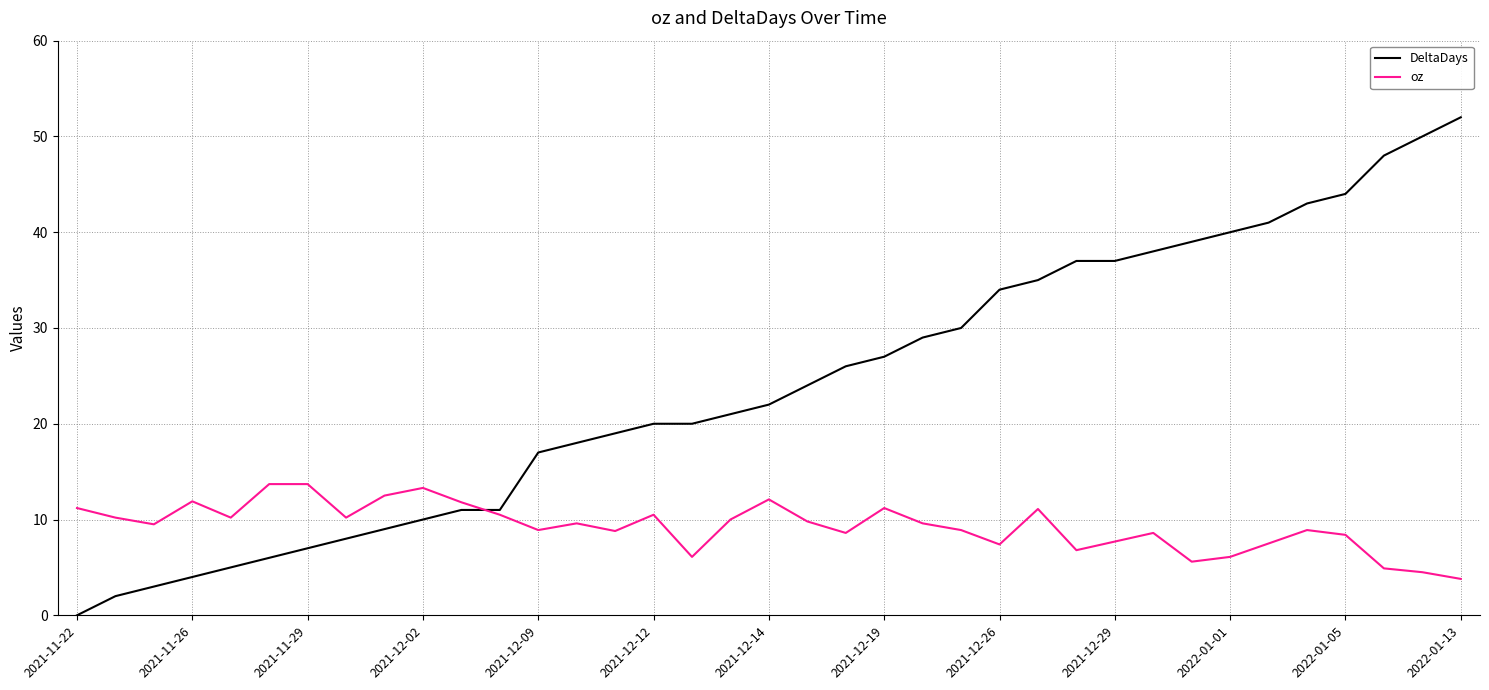

Which series has the largest total across all categories?

DeltaDays